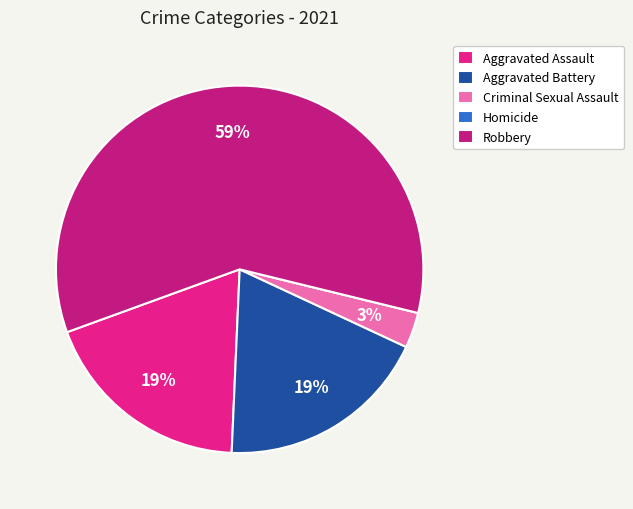

True or false: Criminal Sexual Assault accounts for 3% of the total.

True